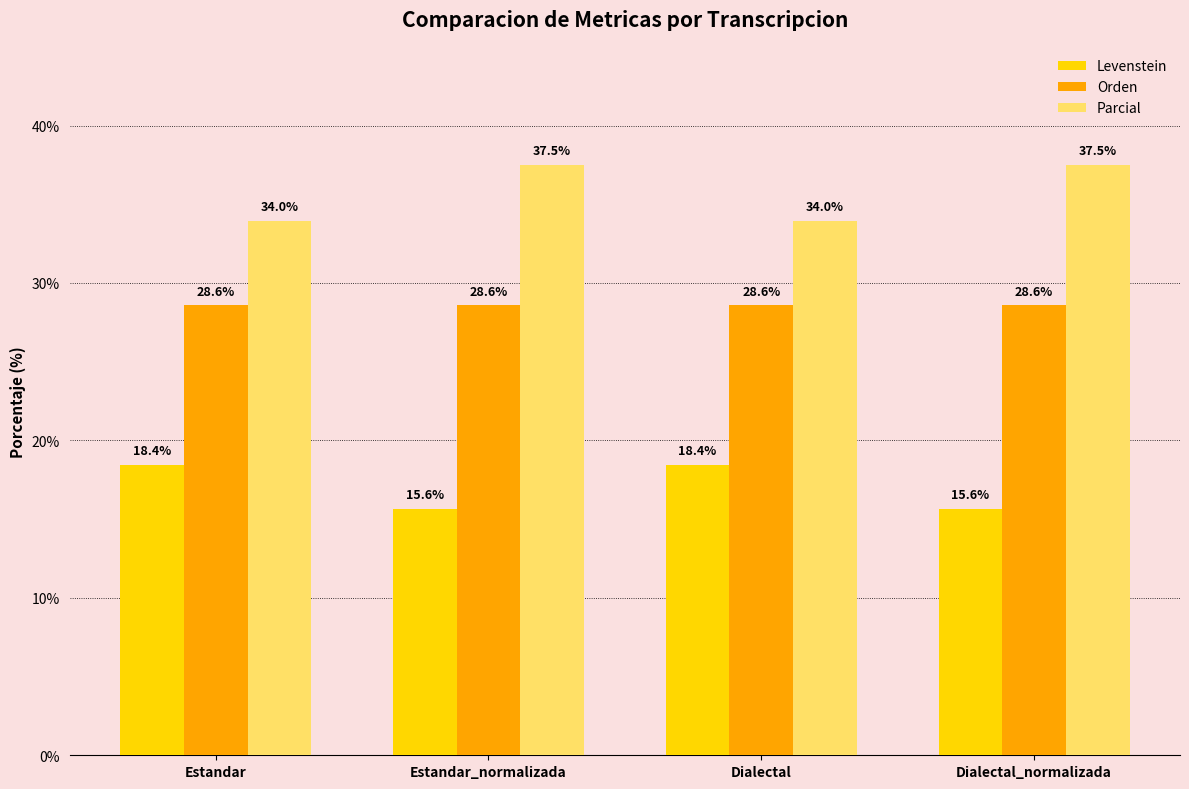

What is the spread (max minus min) of values at Estandar_normalizada?

21.9